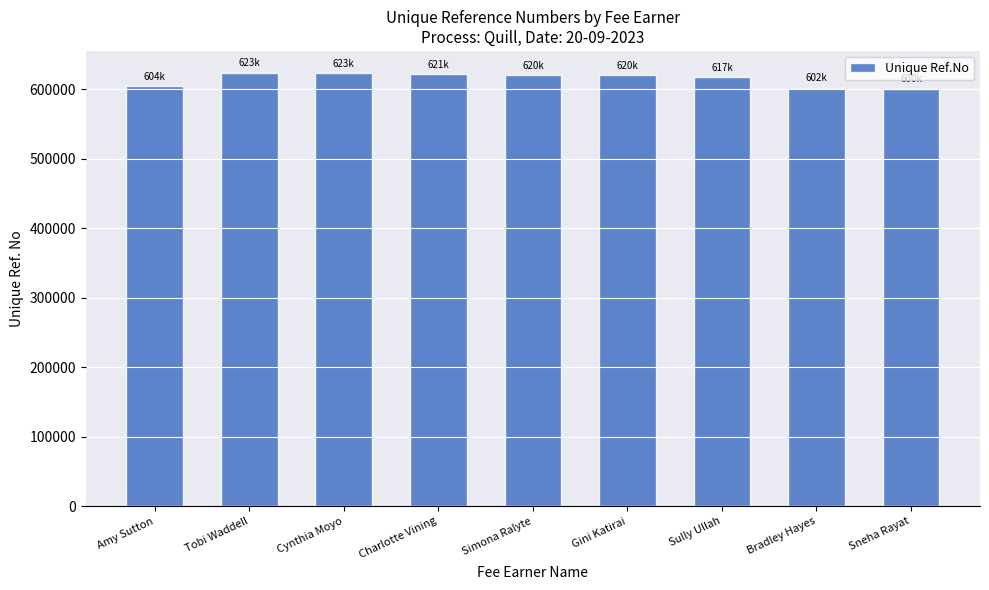

The value at Gini Katirai is 620081. True or false?

True